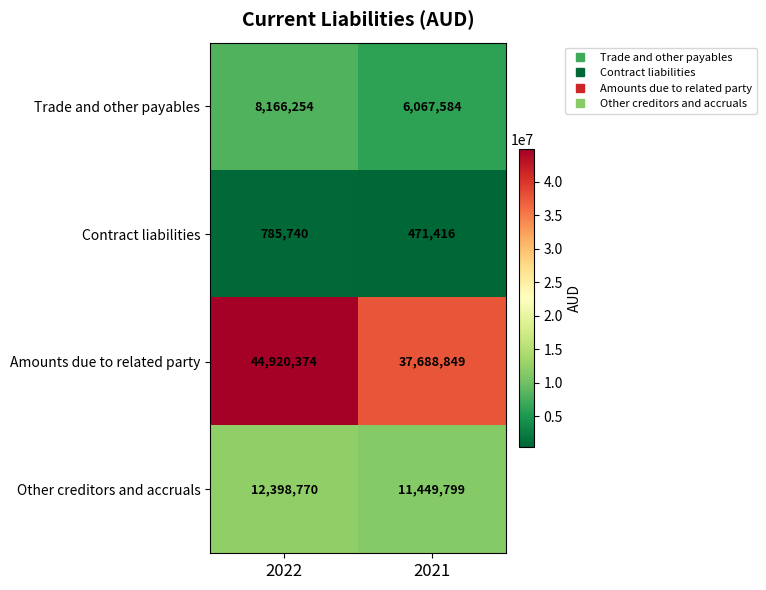

What value does the Amounts due to related party series have at 2022, to the nearest 10?

44920370